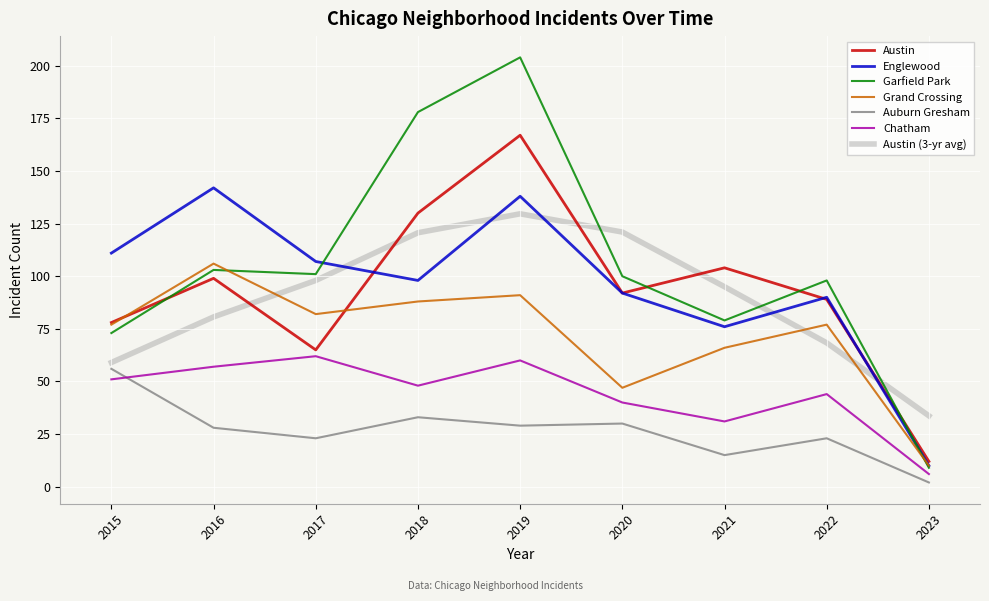

Is the value of Englewood at 2023 greater than the value of Auburn Gresham at 2018?

No